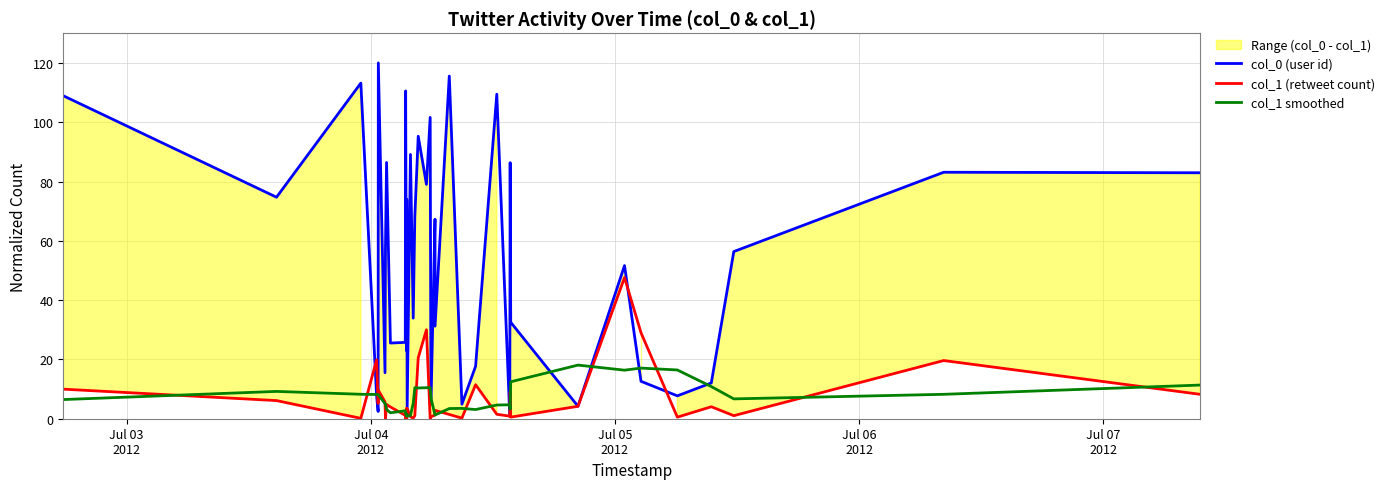

How many intersections are there between col_0 (user id) and col_1 smoothed?

10